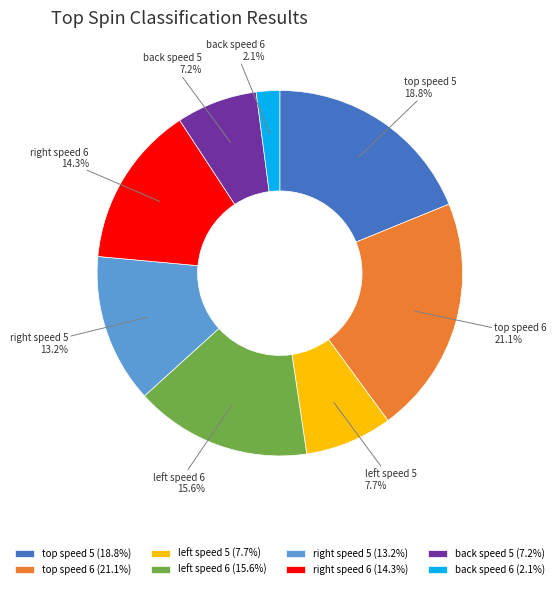

True or false: back speed 5 accounts for 7% of the total.

True